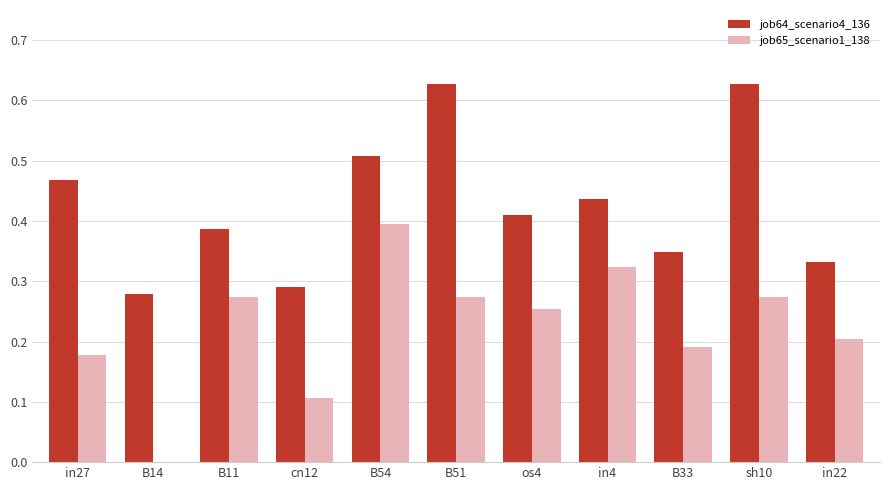

What is the sum of all job65_scenario1_138 values?

2.5